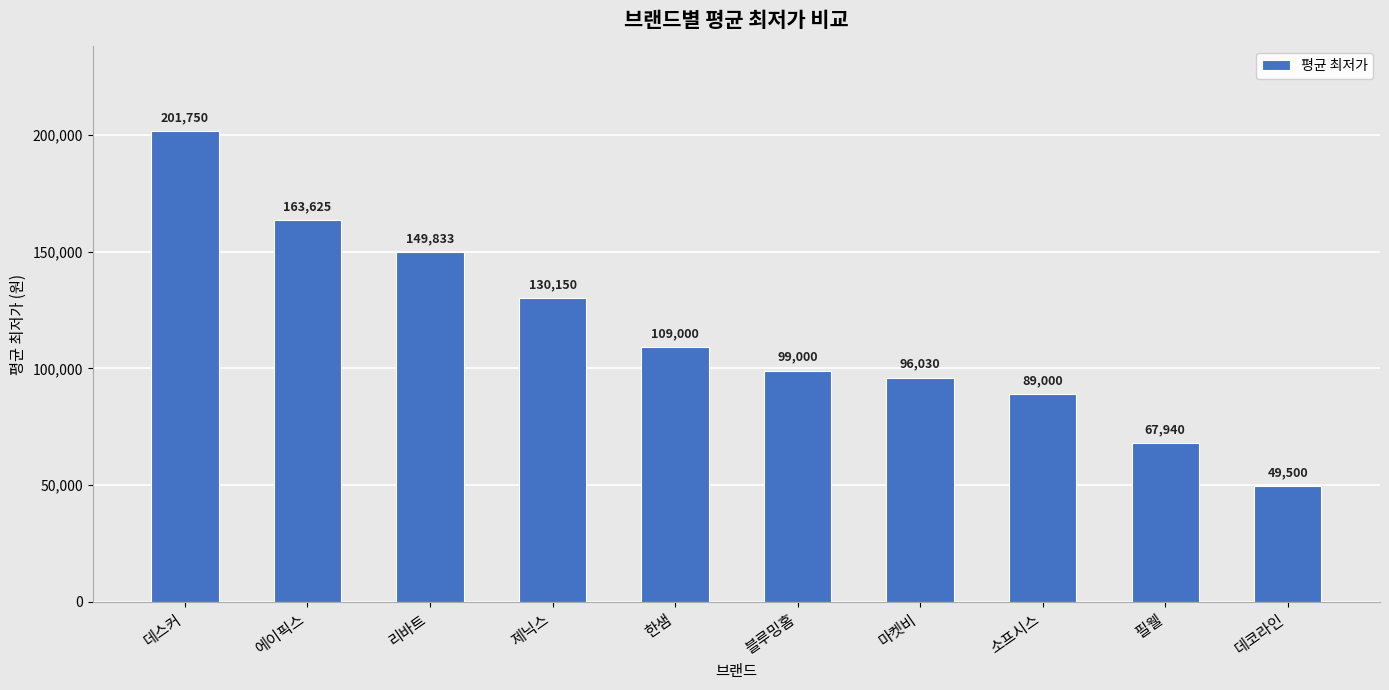

What is the approximate value at 리바트, to the nearest 100?

149800